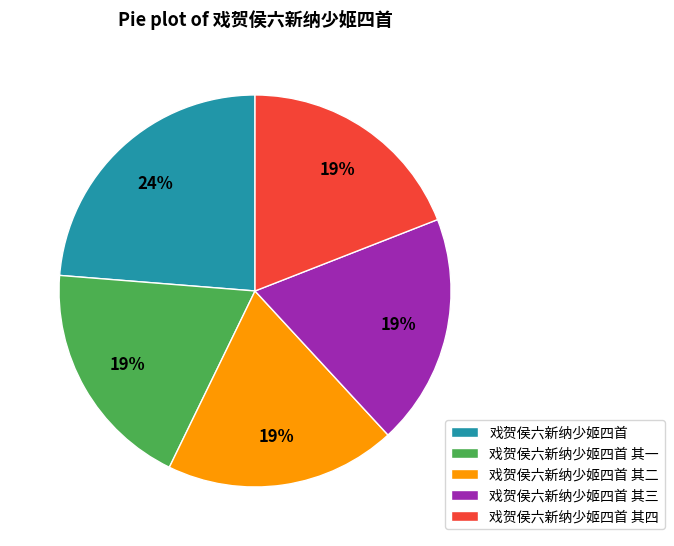

The 戏贺侯六新纳少姬四首 其二 slice represents 19% of the pie. True or false?

True